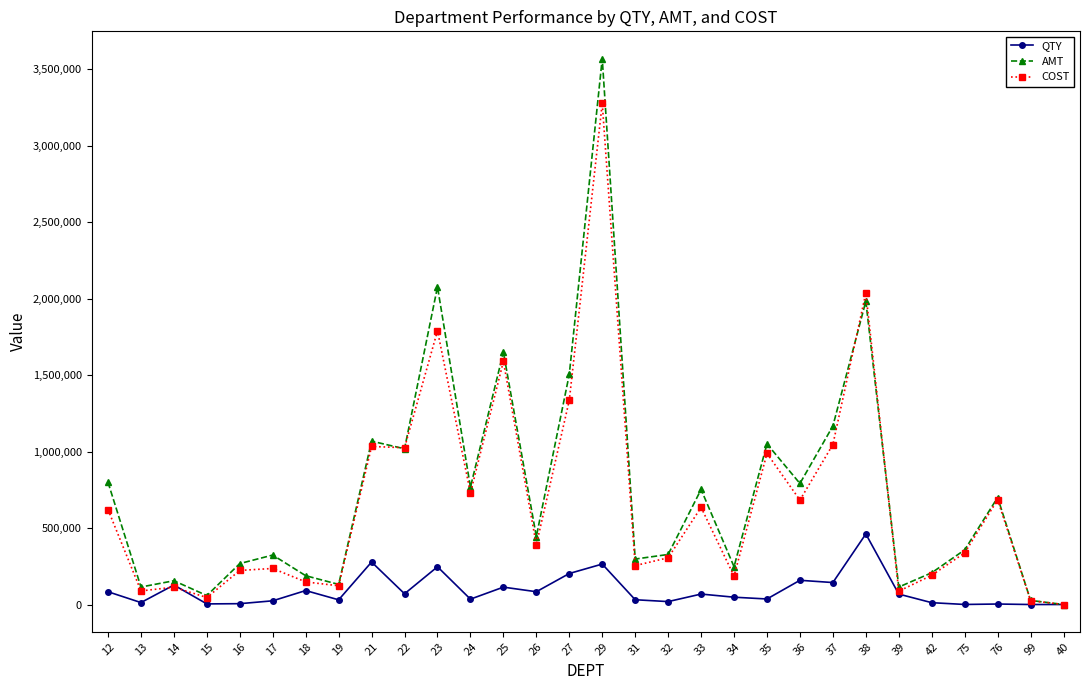

At which label is COST closest to 1638547?

25